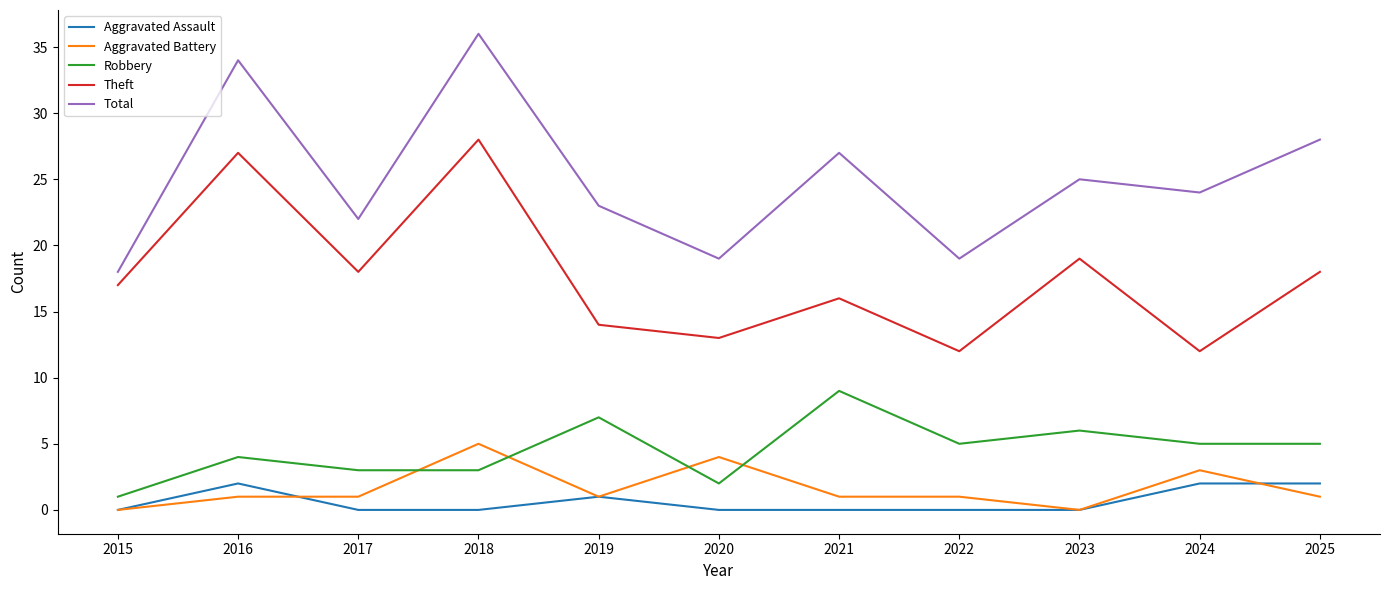

Does the chart have visible grid lines?

No